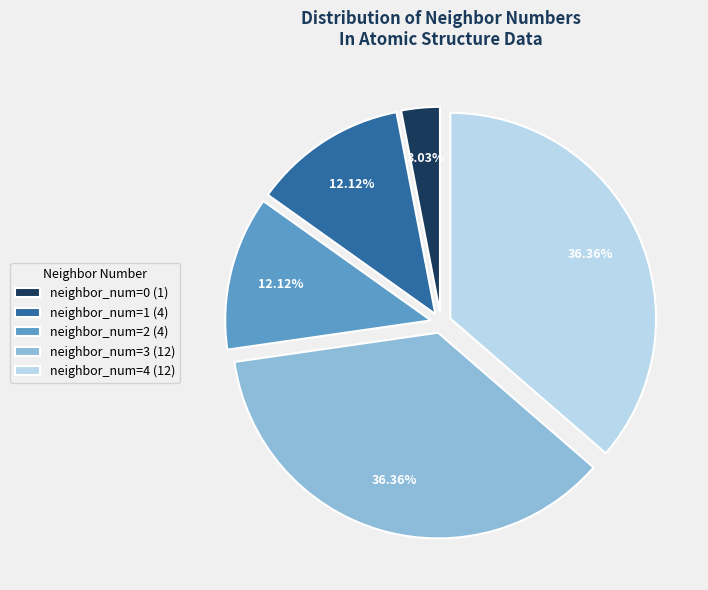

Is neighbor_num=1 (4) the majority of the pie?

No